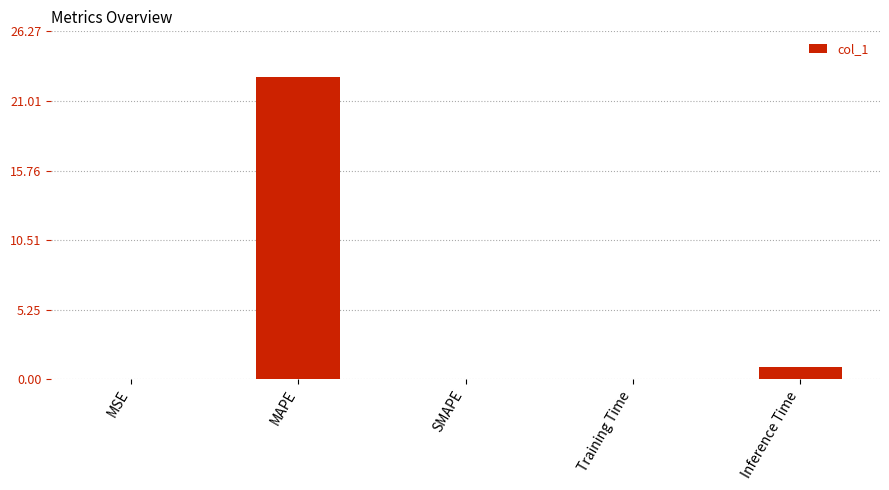

What is the sum of the values at MSE and Inference Time?

1.0